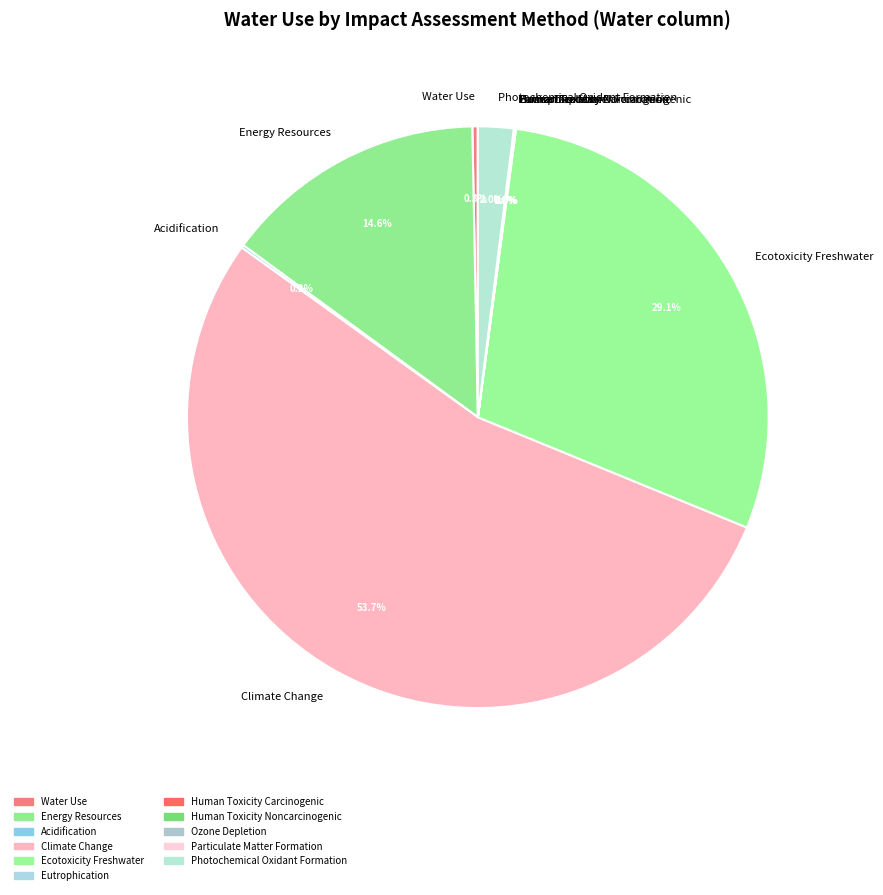

True or false: Ecotoxicity Freshwater accounts for 29% of the total.

True